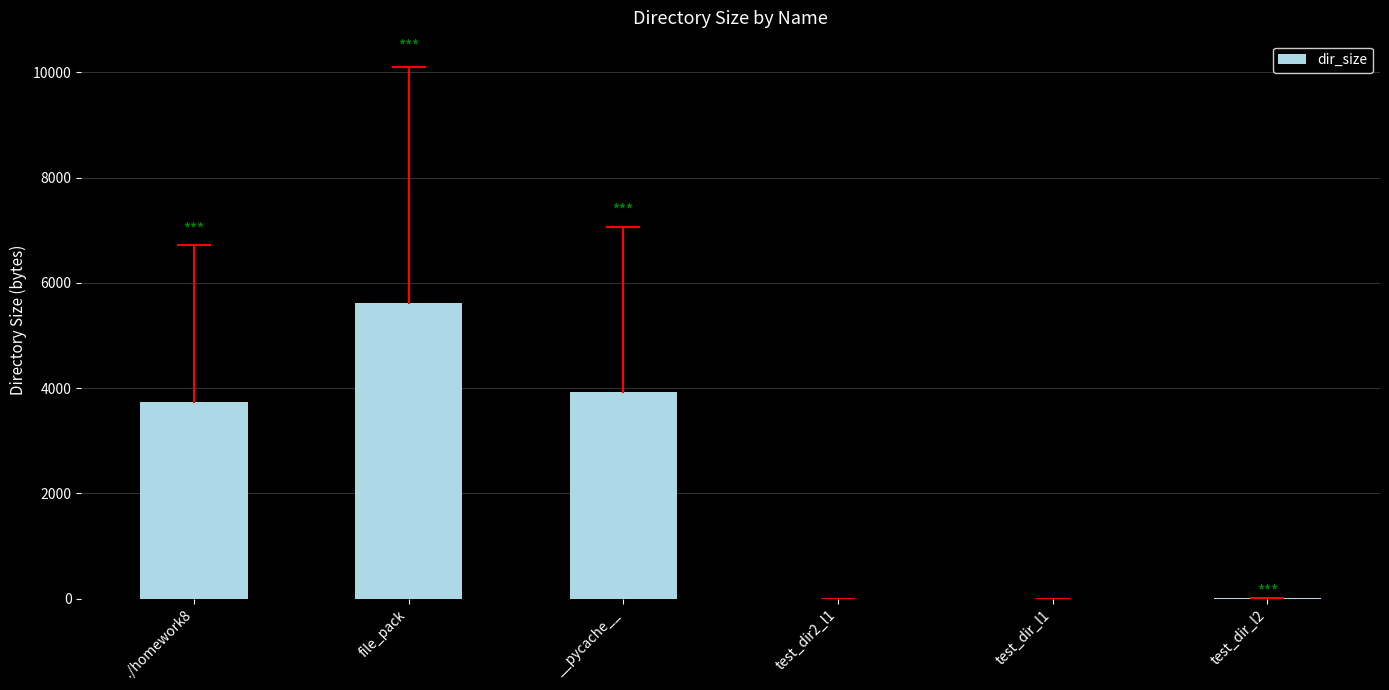

What is the sum of all values?

13277